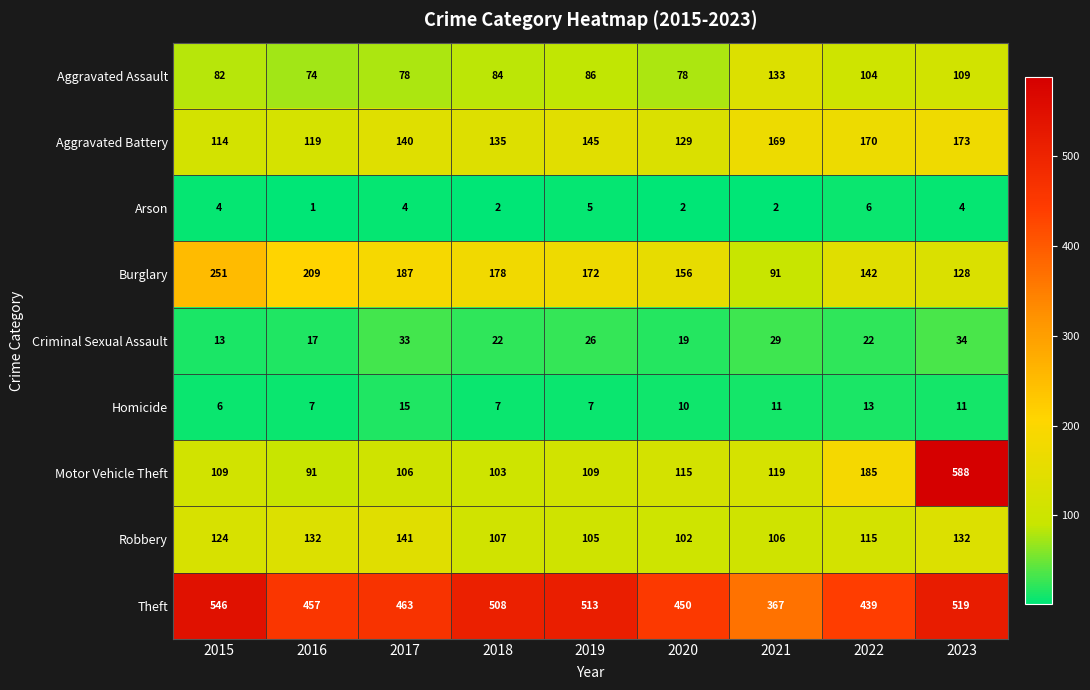

How many categories are shown in the chart?

9